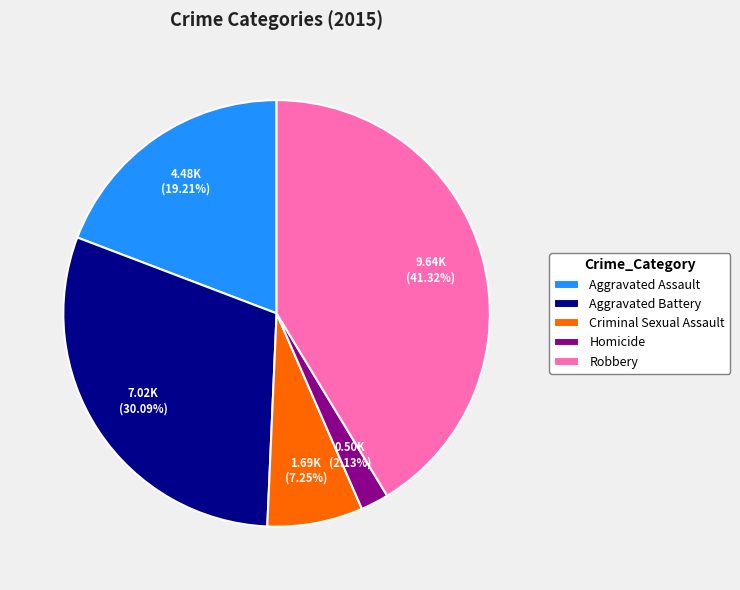

To the nearest percent, what is the average slice percentage?

20%